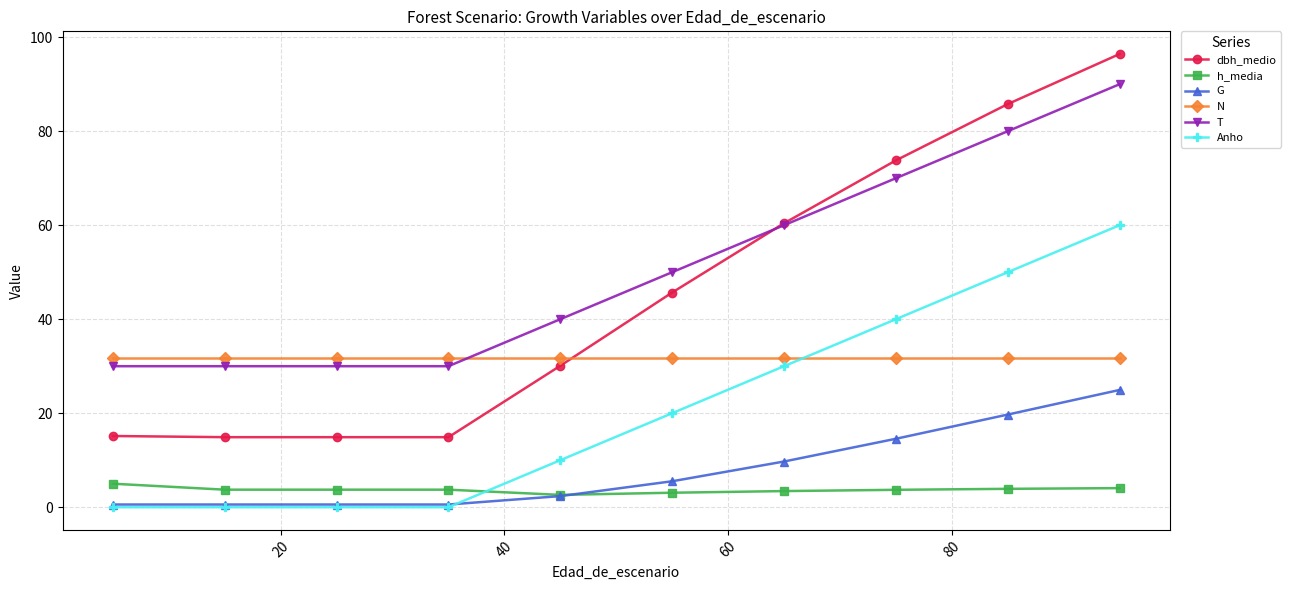

Which series has the largest range (max minus min)?

dbh_medio